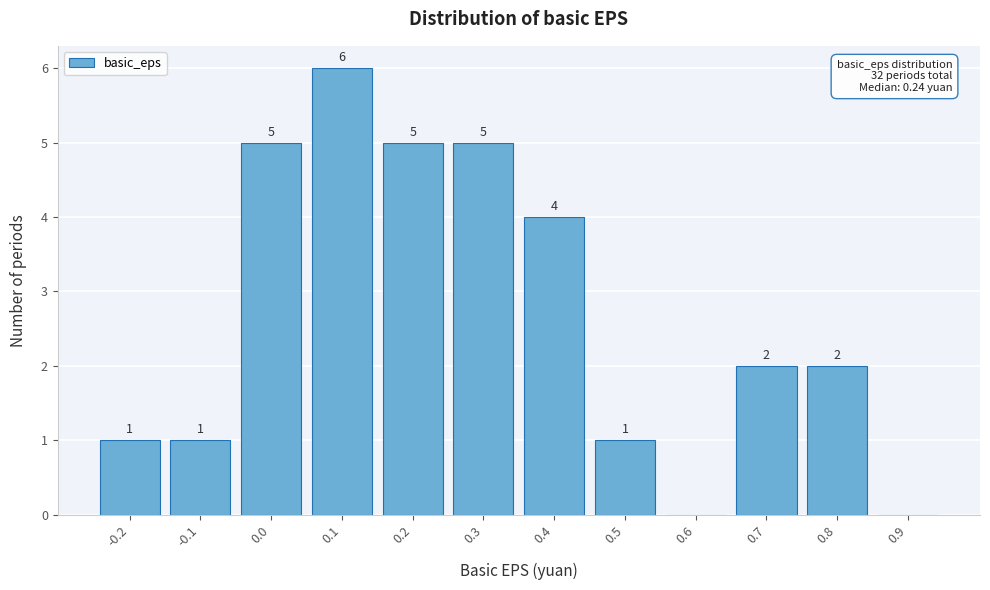

Reading right to left, list all the values displayed in this chart.

0.9=0	0.8=2	0.7=2	0.6=0	0.5=1	0.4=4	0.3=5	0.2=5	0.1=6	0.0=5	-0.1=1	-0.2=1